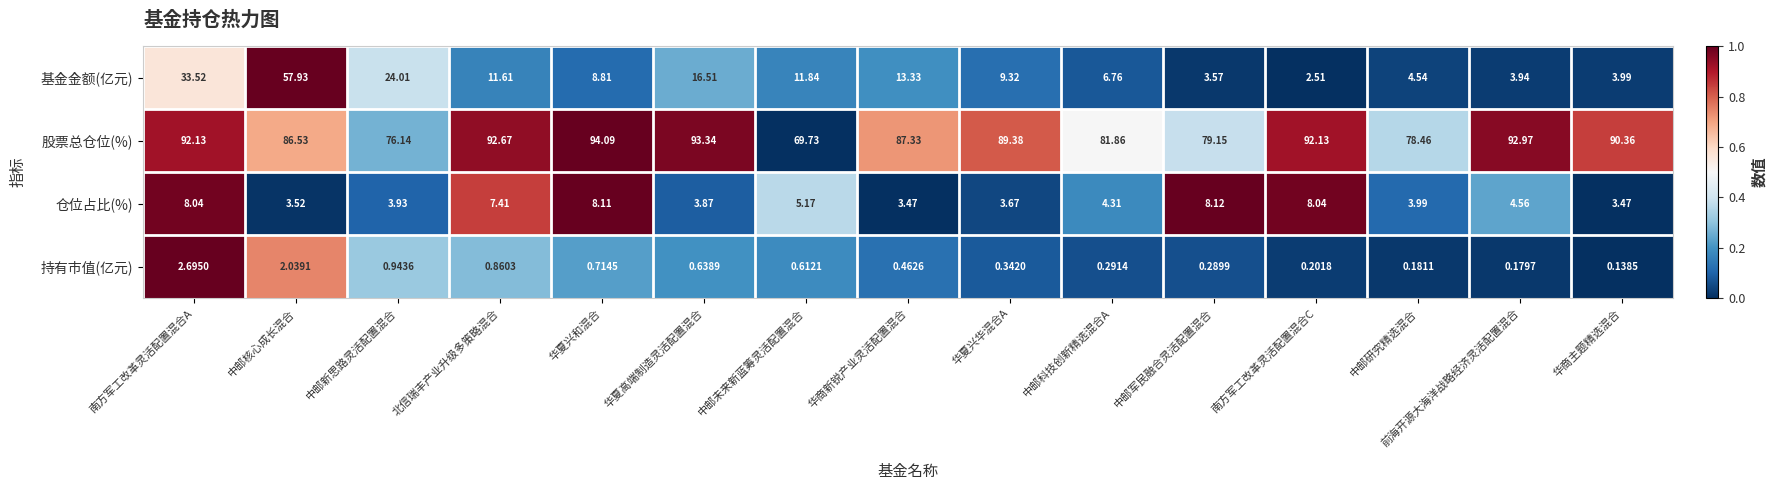

Count the number of categories in the chart.

15